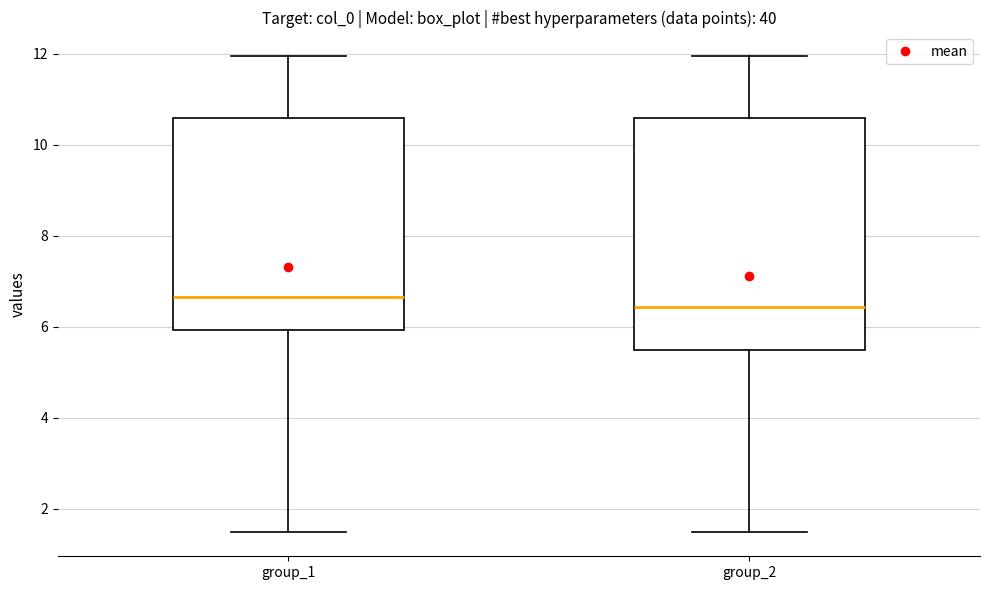

Reading left to right, read every box against the y-axis: the position of its median line, the range the box covers, and the ends of its whiskers. The values are not printed on the chart, so give them approximately, as read against the axis.

group_1: median 6.6, box 6.0 to 10.6, whiskers 1.4 to 12.0
group_2: median 6.4, box 5.4 to 10.6, whiskers 1.4 to 12.0